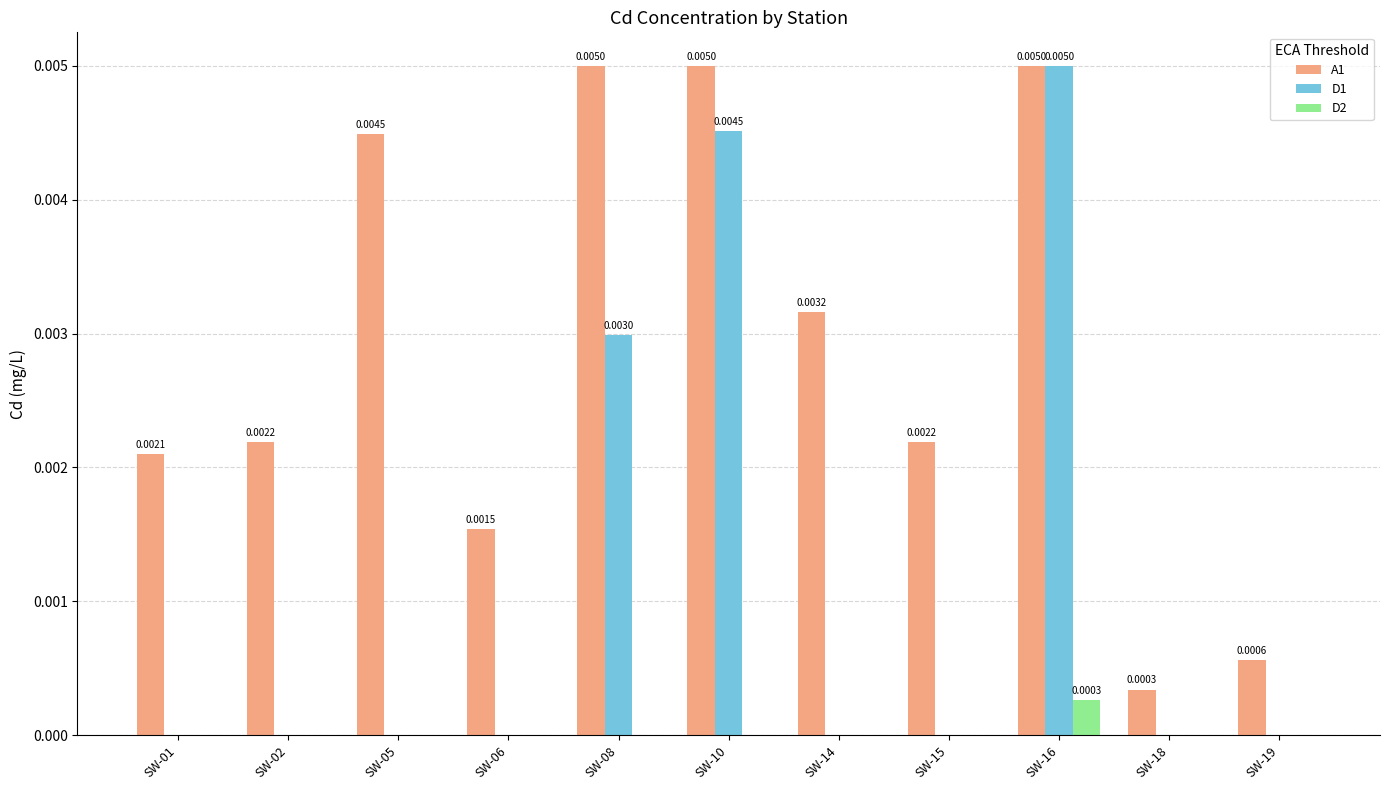

What are all the series names shown in the legend?

A1, D1, D2